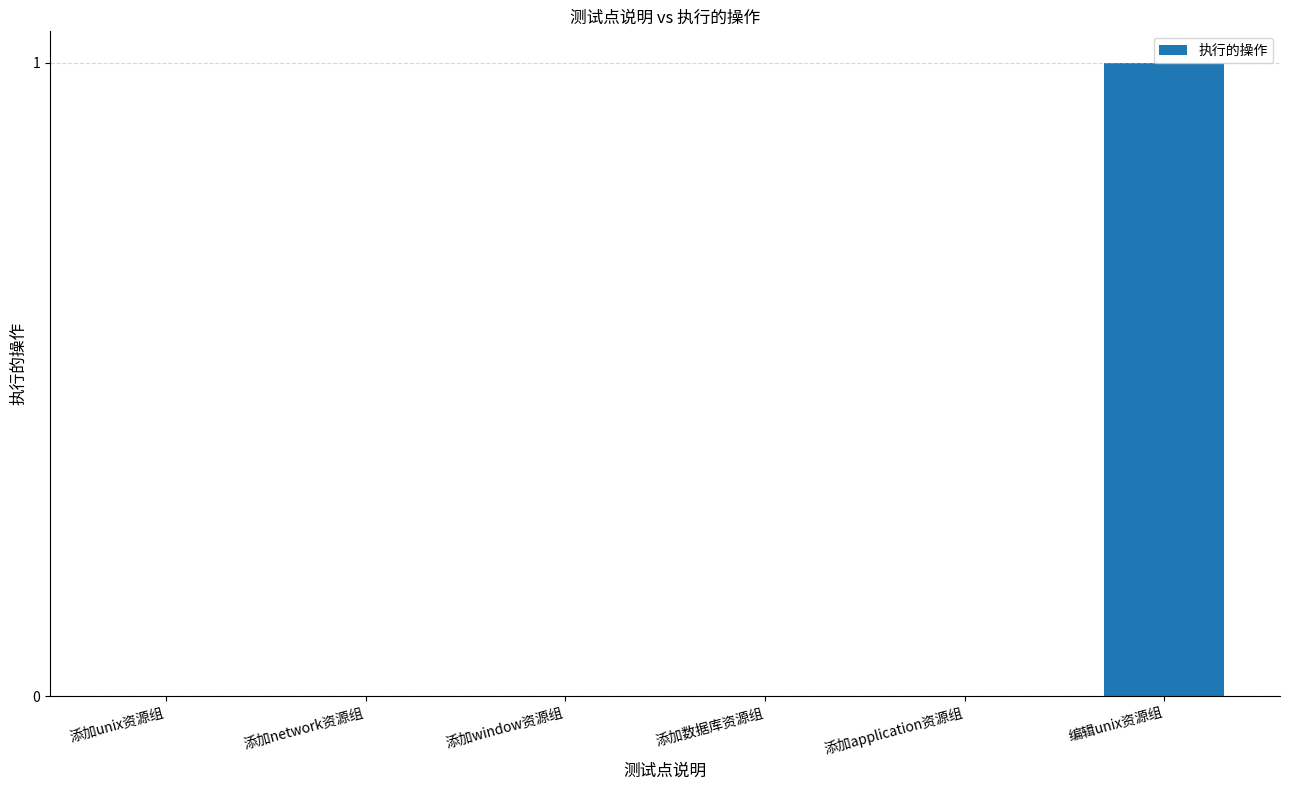

Is it true that the value at 添加数据库资源组 is -1?

False